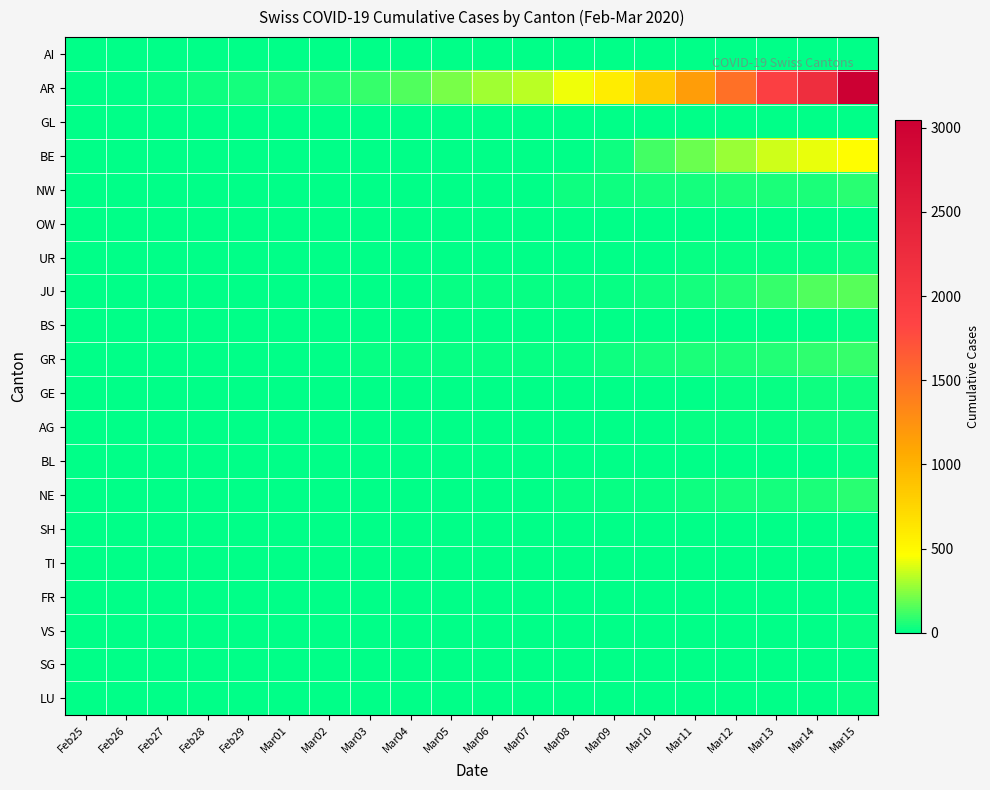

Between Mar05 and Mar09, which series saw the biggest shift?

AR